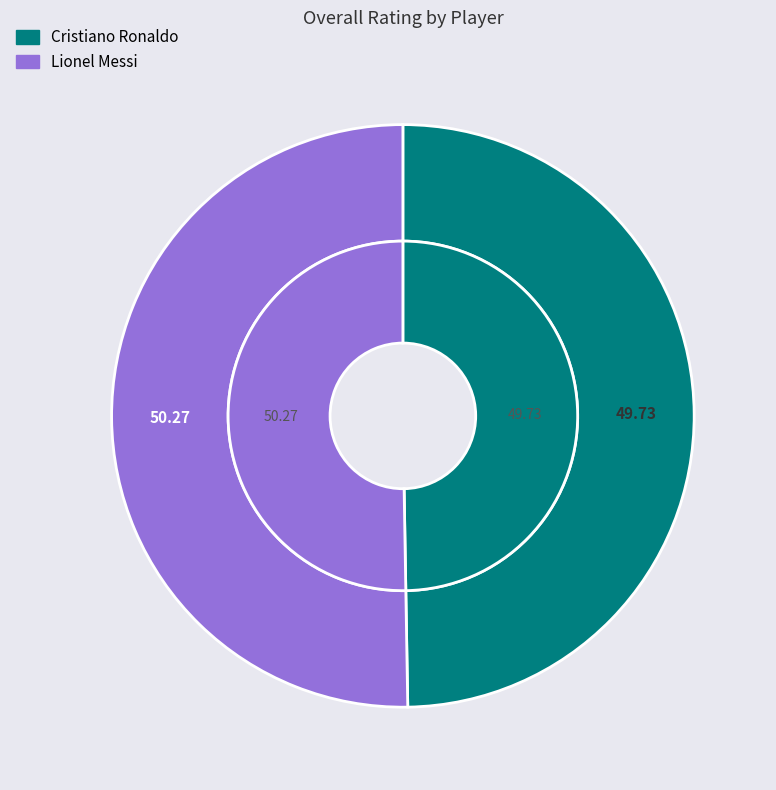

What percentage do Lionel Messi and Cristiano Ronaldo together represent?

100.0%